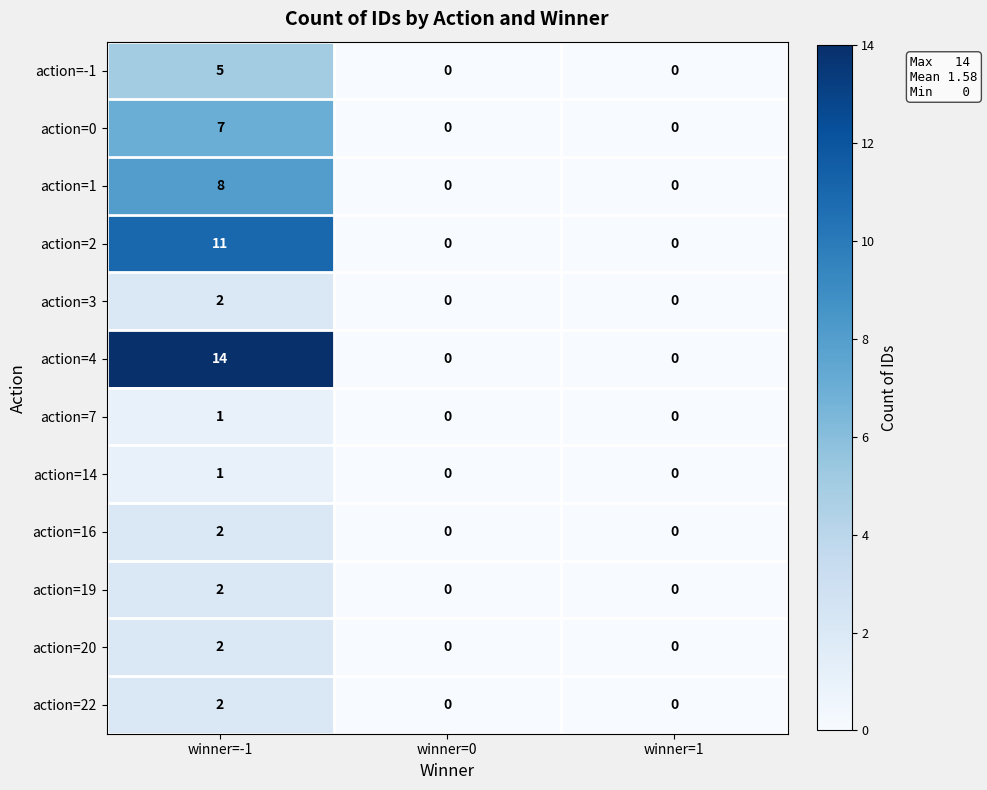

What is the difference between the highest and lowest values at winner=-1?

13